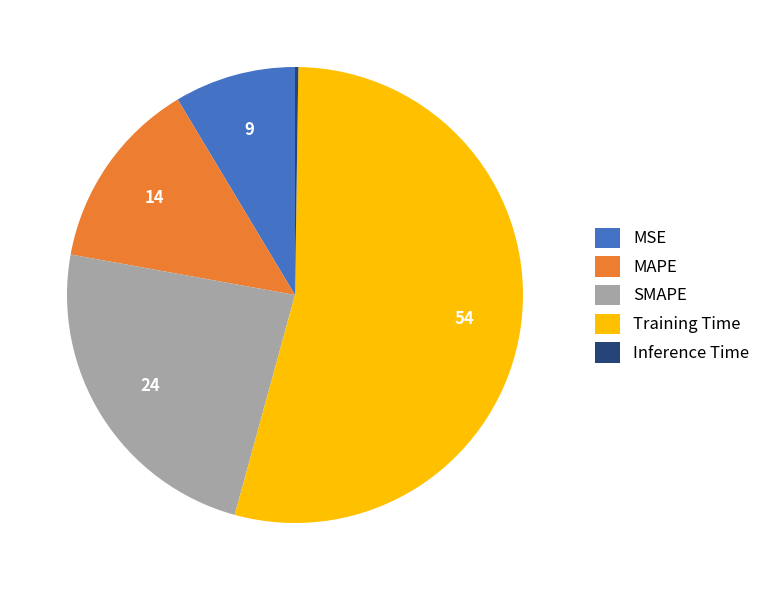

Which category accounts for the majority?

Training Time